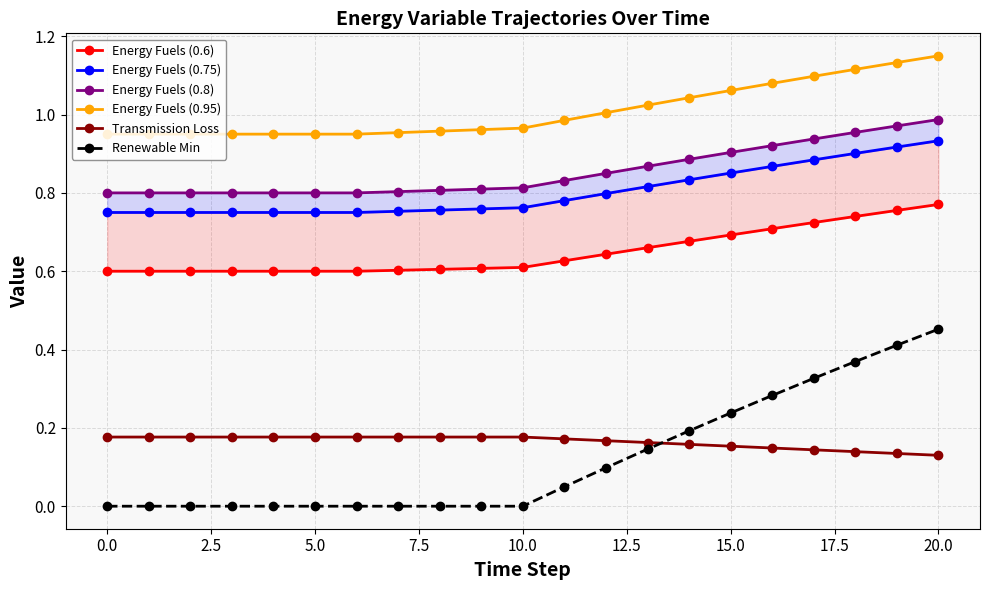

True or false: Energy Fuels (0.95) and Transmission Loss intersect in this chart.

False